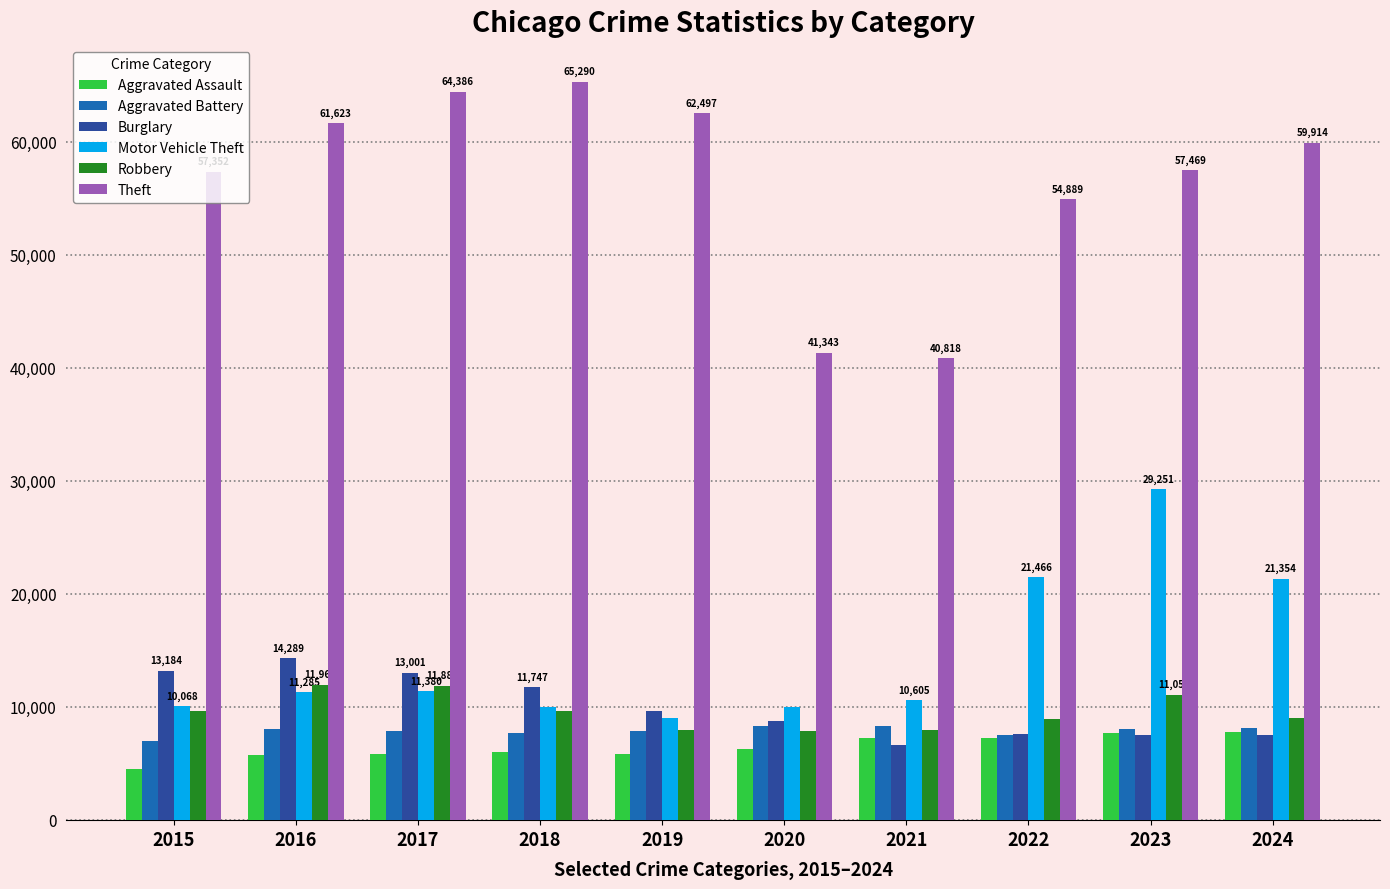

At which category does the chart reach its minimum across all series?

2015